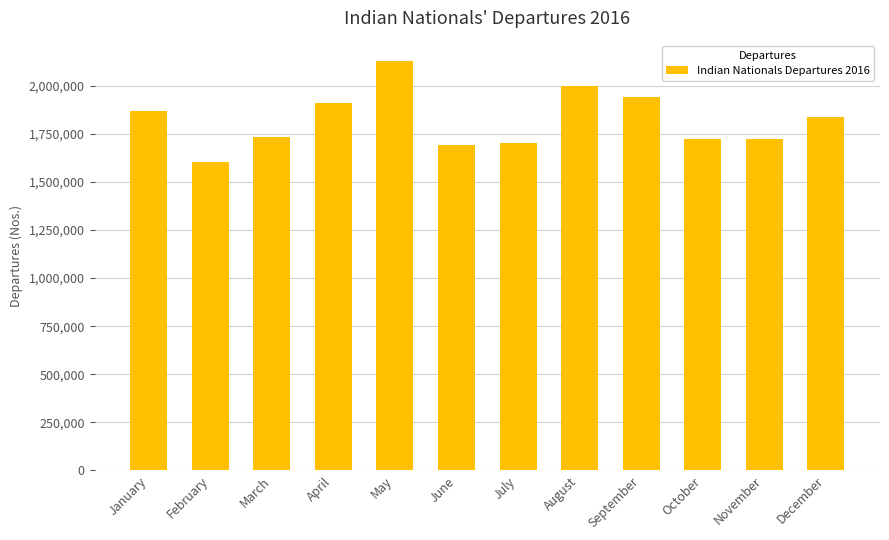

Is it true that the value at March is 1007207?

False